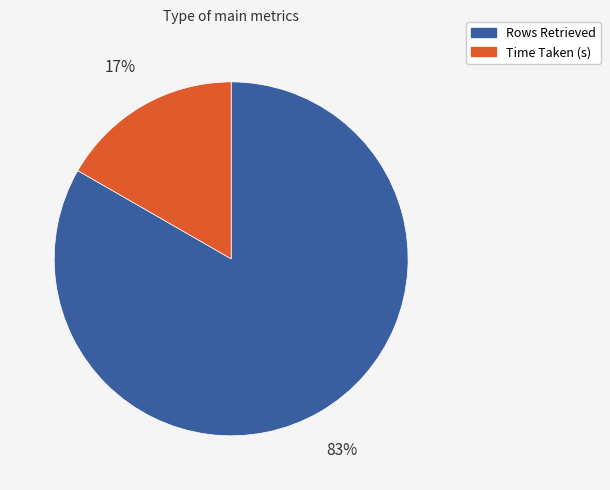

To the nearest percent, what percentage of the pie is Rows Retrieved?

83%